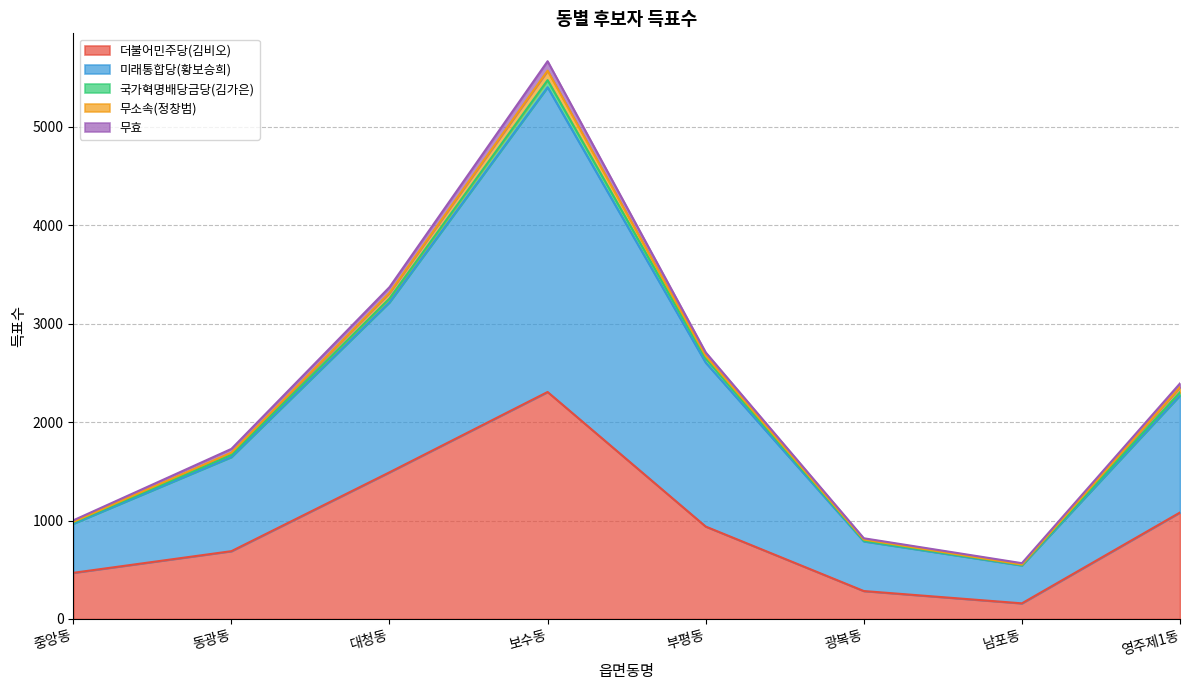

Where is 국가혁명배당금당(김가은) nearest to the value 2973?

대청동